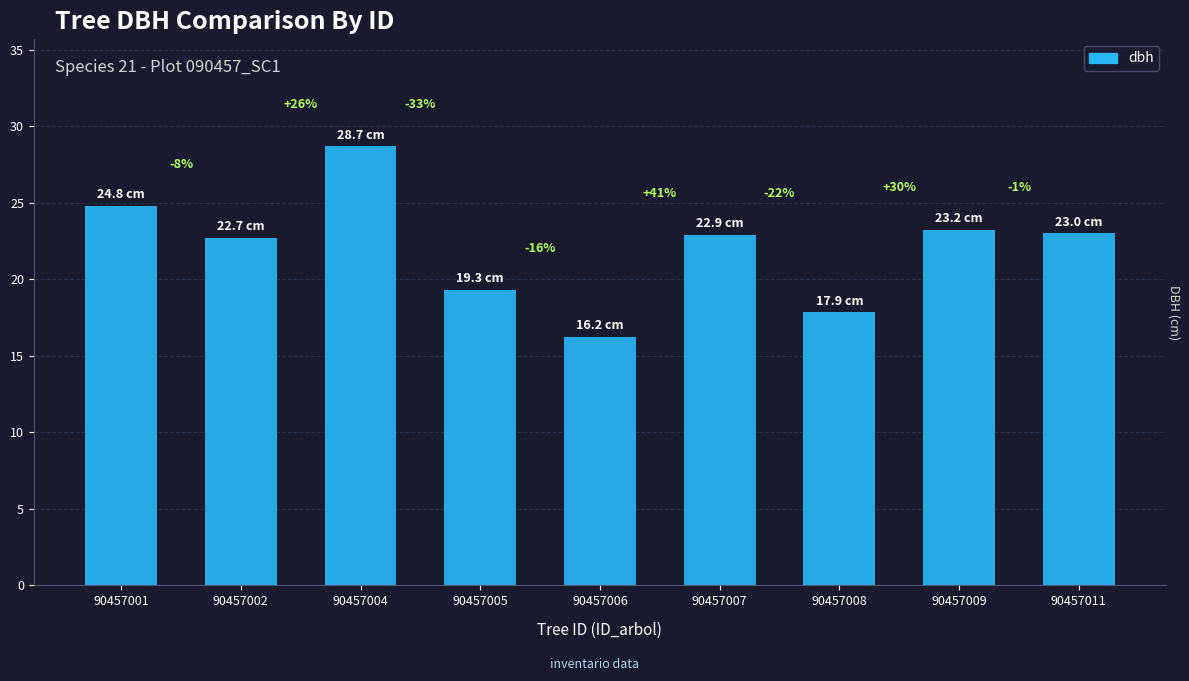

Which label corresponds to the smallest value in the chart?

90457006